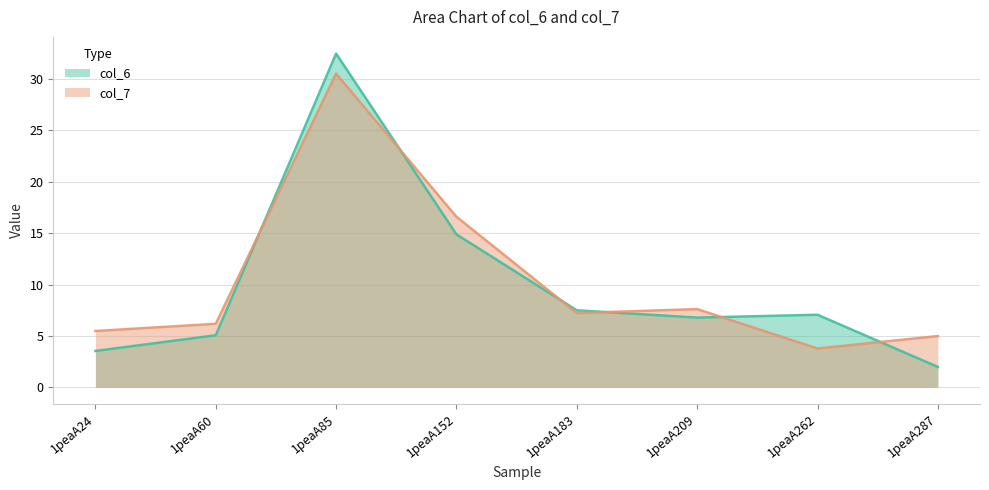

Rank the categories by col_7 value from lowest to highest.

1peaA262, 1peaA287, 1peaA24, 1peaA60, 1peaA183, 1peaA209, 1peaA152, 1peaA85